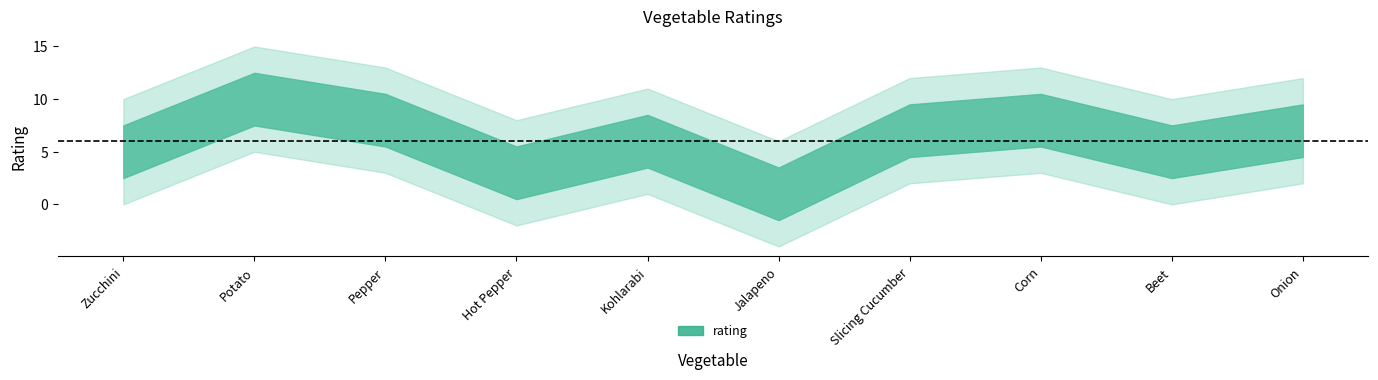

Reading left to right, list all the values displayed in this chart.

Zucchini=5	Potato=10	Pepper=8	Hot Pepper=3	Kohlarabi=6	Jalapeno=1	Slicing Cucumber=7	Corn=8	Beet=5	Onion=7